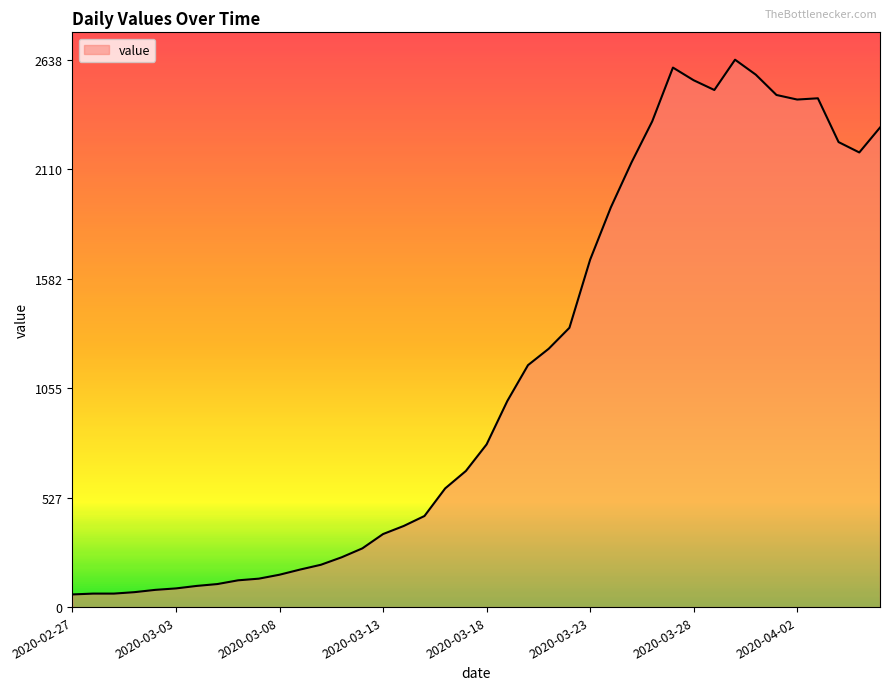

What is the greatest value displayed?

2638